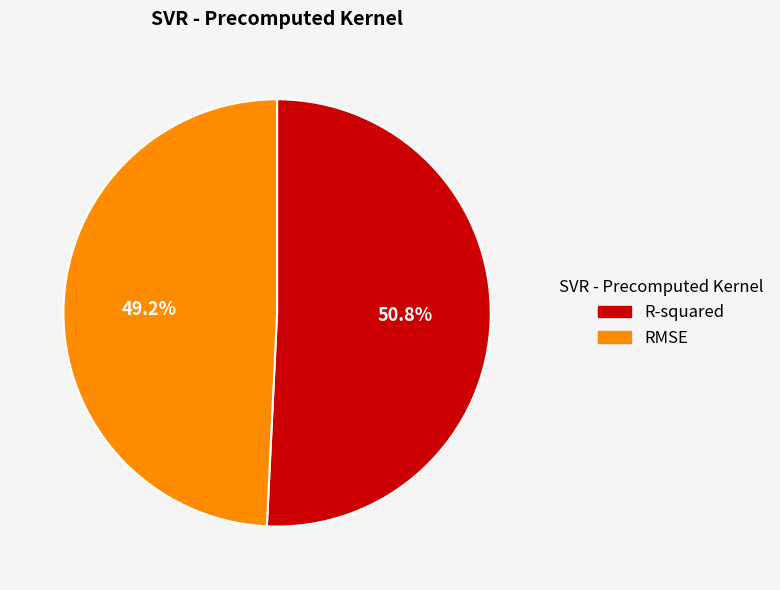

Combined, what portion of the pie is R-squared and RMSE?

100.0%